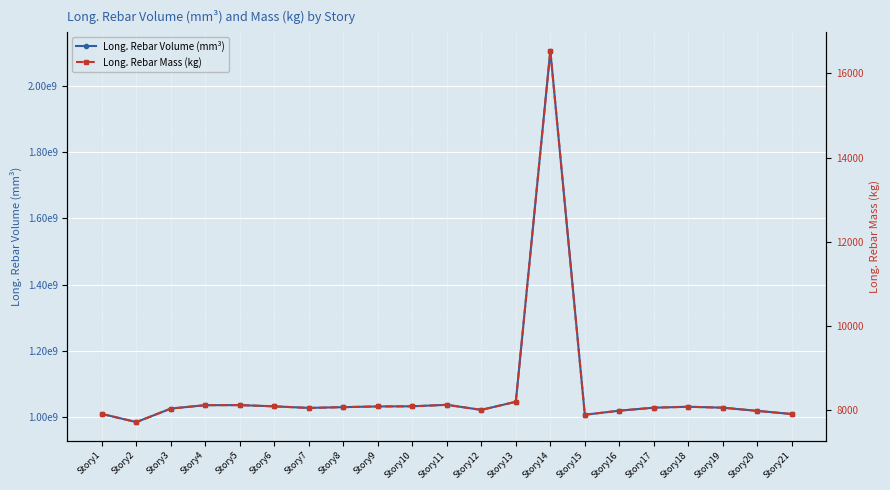

Reading right to left, transcribe all the data shown in this chart.

Long. Rebar Volume (mm³): Story21=1007777544.8	Story20=1017289820.7	Story19=1026984000.0	Story18=1029821462.1	Story17=1026987475.9	Story16=1017960662.1	Story15=1005623669.0	Story14=2108026924.1	Story13=1044910179.3	Story12=1020331200.0	Story11=1035686400.0	Story10=1031186317.2	Story9=1030737931.0	Story8=1028640827.6	Story7=1026274924.1	Story6=1031047282.8	Story5=1034807006.9	Story4=1034614675.9	Story3=1024329600.0	Story2=983363089.7	Story1=1008060248.3
Long. Rebar Mass (kg): Story21=7907.4	Story20=7982.0	Story19=8058.1	Story18=8080.4	Story17=8058.1	Story16=7987.3	Story15=7890.5	Story14=16540.4	Story13=8198.8	Story12=8005.9	Story11=8126.4	Story10=8091.1	Story9=8087.6	Story8=8071.1	Story7=8052.5	Story6=8090.0	Story5=8119.5	Story4=8118.0	Story3=8037.3	Story2=7715.8	Story1=7909.6